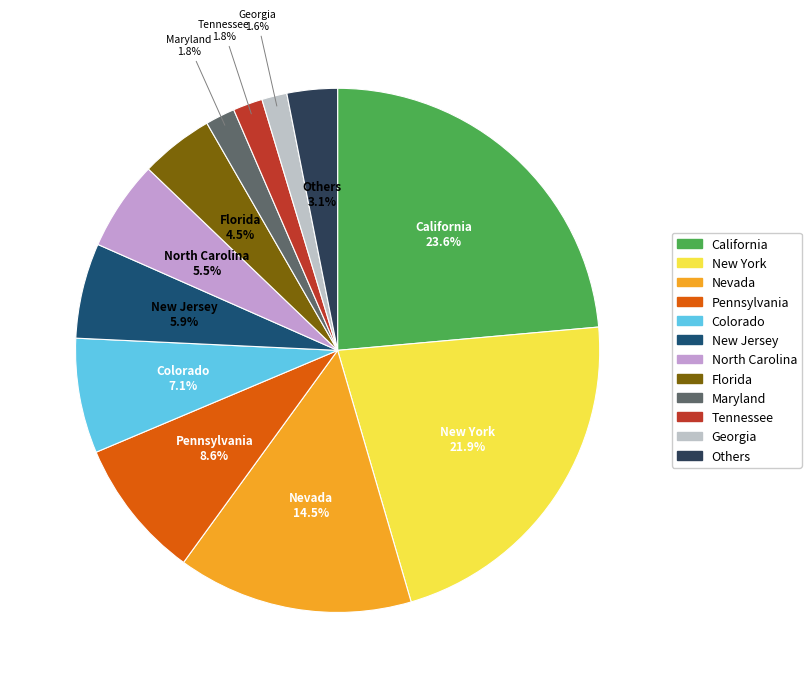

To the nearest percent, what is the combined percentage of Georgia and North Carolina?

7%